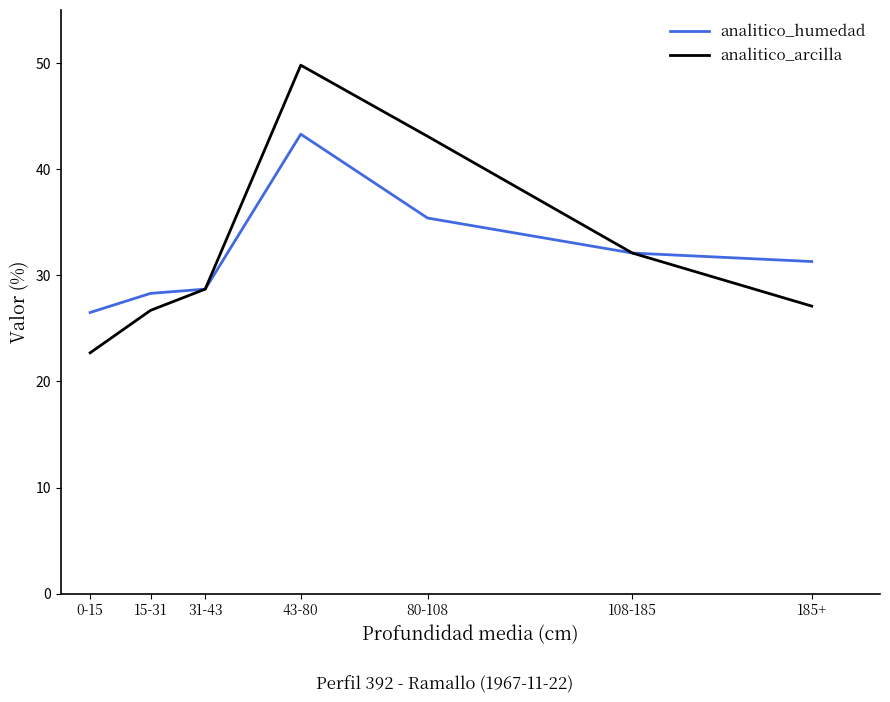

At which category does the chart reach its minimum across all series?

0-15